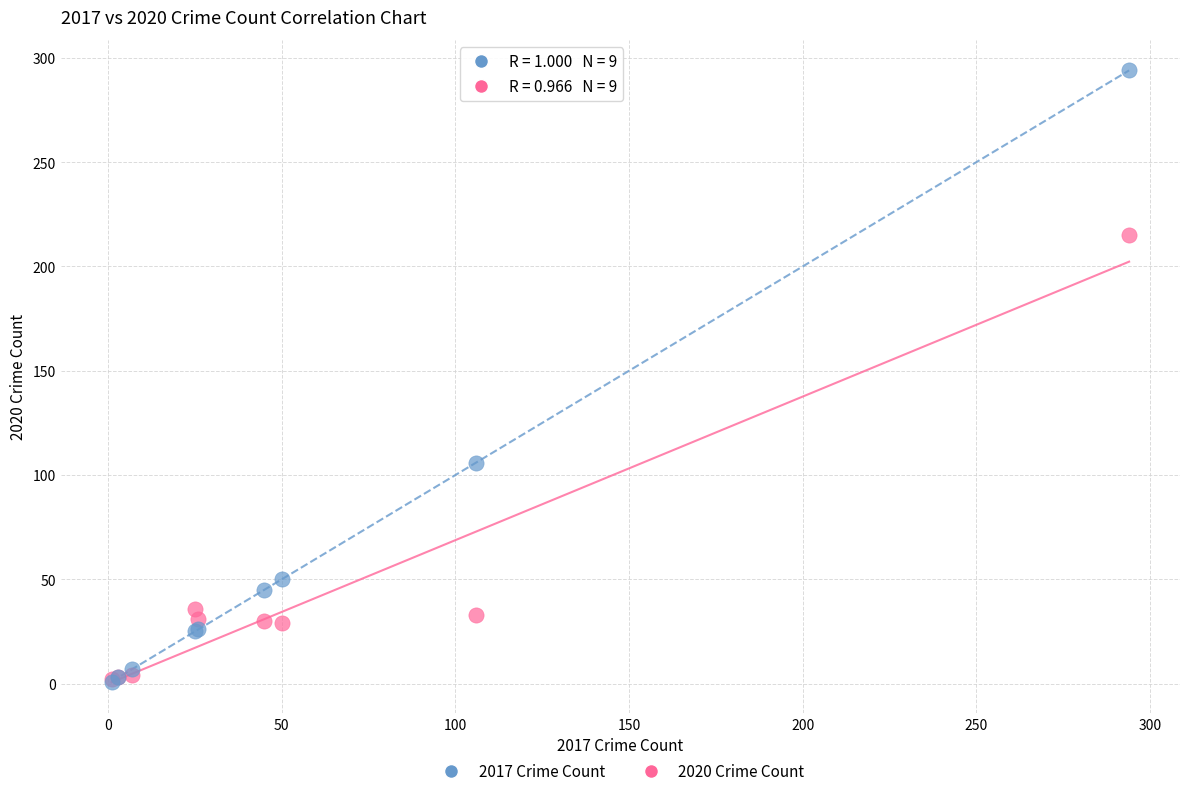

Across all series, what Y value is closest to 147?

106